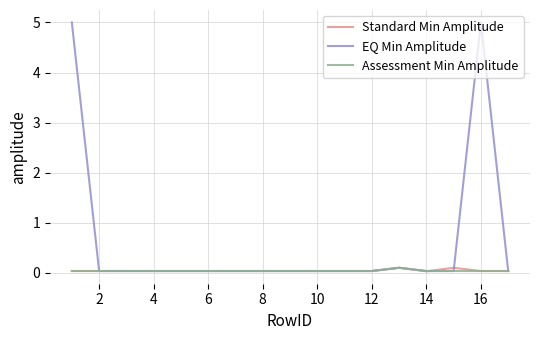

How many categories are shown in the chart?

17